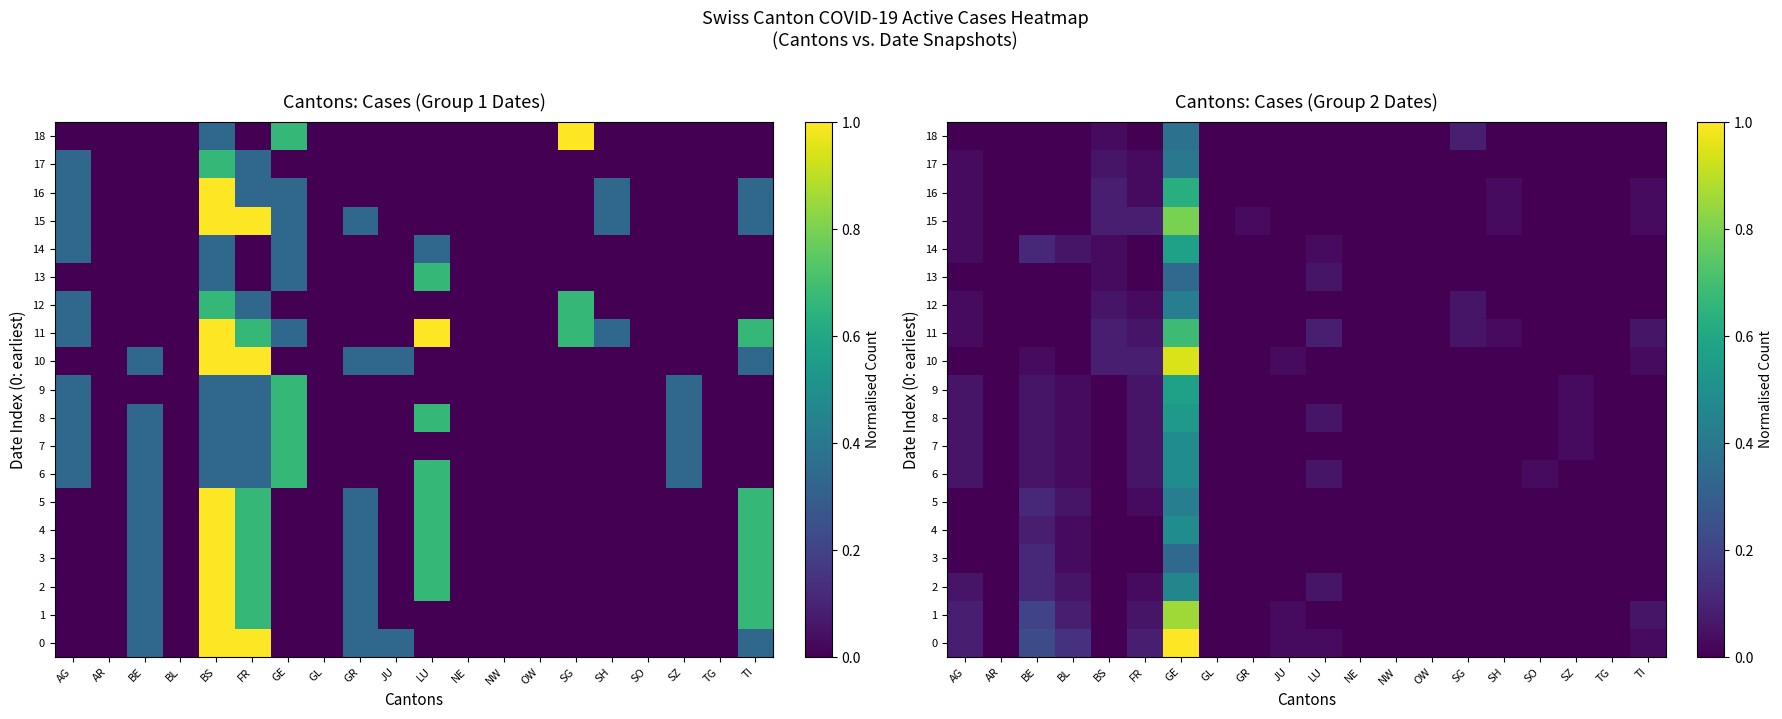

Is it true that 10 equals -0.5 at NE?

False